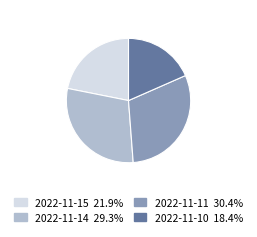

What is the smallest slice in the pie chart?

2022-11-10